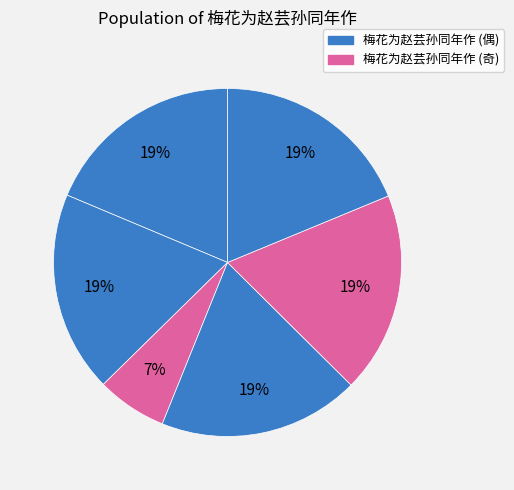

To the nearest percent, what is the average slice percentage?

17%